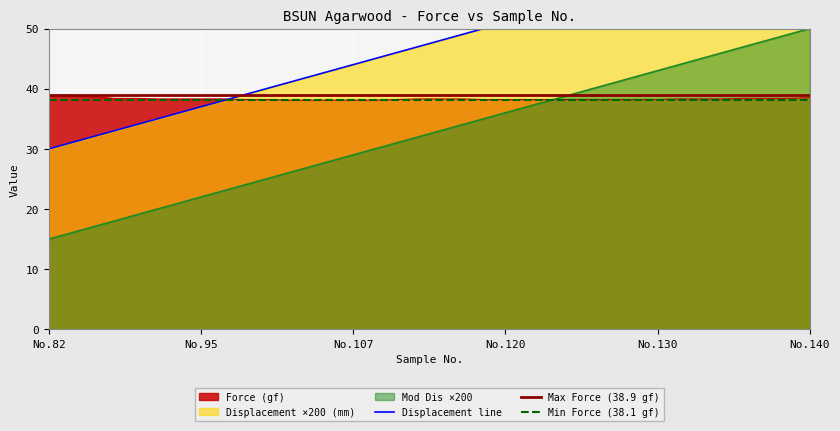

What is the total value across all series at 134?

145.3